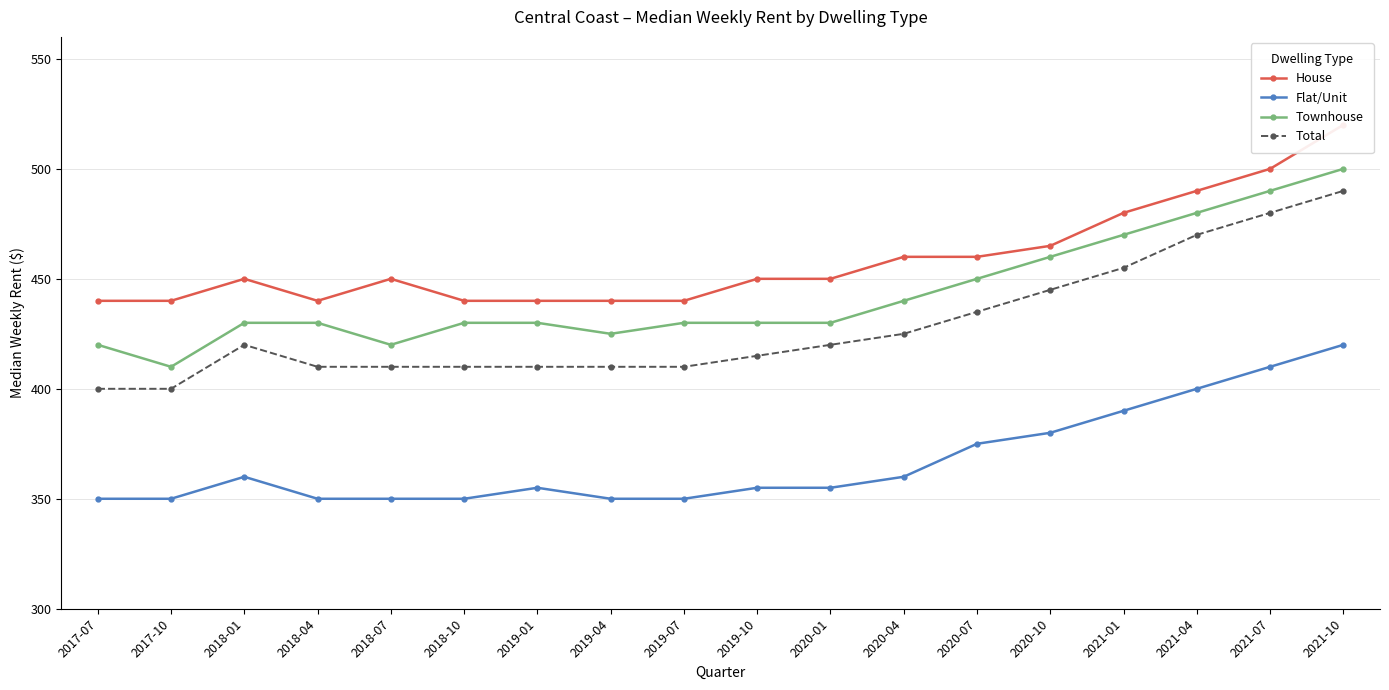

At which label does Townhouse reach its peak?

2021-10